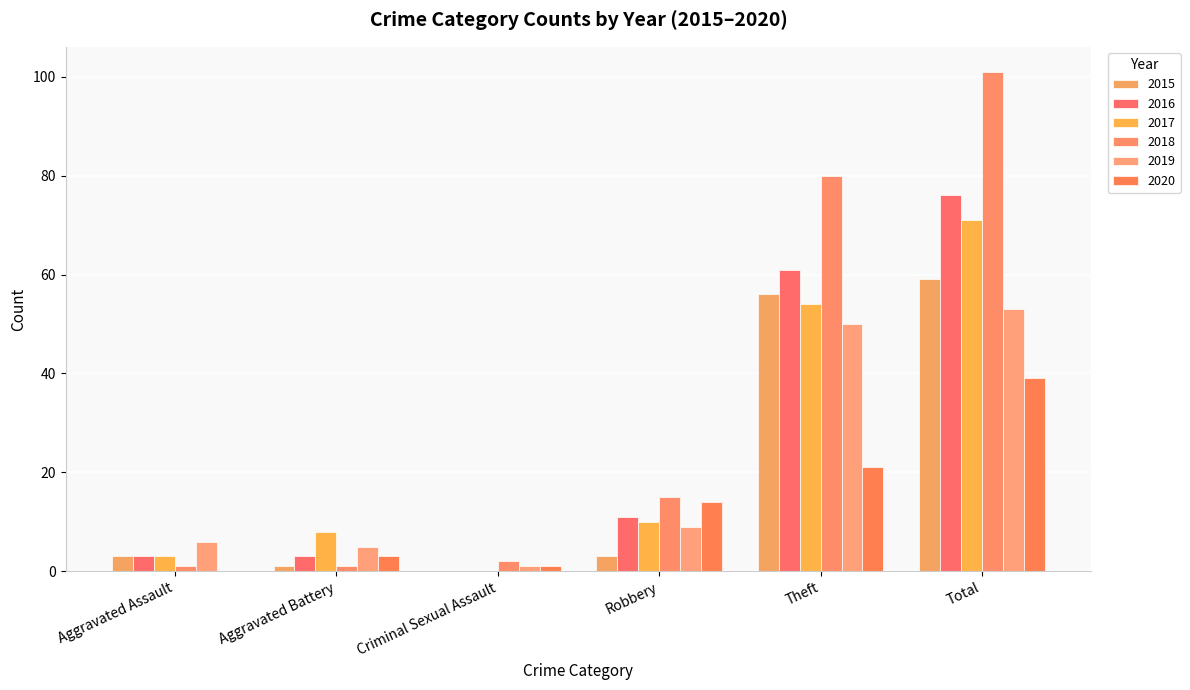

Reading left to right, transcribe all the data shown in this chart.

2015: Aggravated Assault=3	Aggravated Battery=1	Criminal Sexual Assault=0	Robbery=3	Theft=56	Total=59
2016: Aggravated Assault=3	Aggravated Battery=3	Criminal Sexual Assault=0	Robbery=11	Theft=61	Total=76
2017: Aggravated Assault=3	Aggravated Battery=8	Criminal Sexual Assault=0	Robbery=10	Theft=54	Total=71
2018: Aggravated Assault=1	Aggravated Battery=1	Criminal Sexual Assault=2	Robbery=15	Theft=80	Total=101
2019: Aggravated Assault=6	Aggravated Battery=5	Criminal Sexual Assault=1	Robbery=9	Theft=50	Total=53
2020: Aggravated Assault=0	Aggravated Battery=3	Criminal Sexual Assault=1	Robbery=14	Theft=21	Total=39